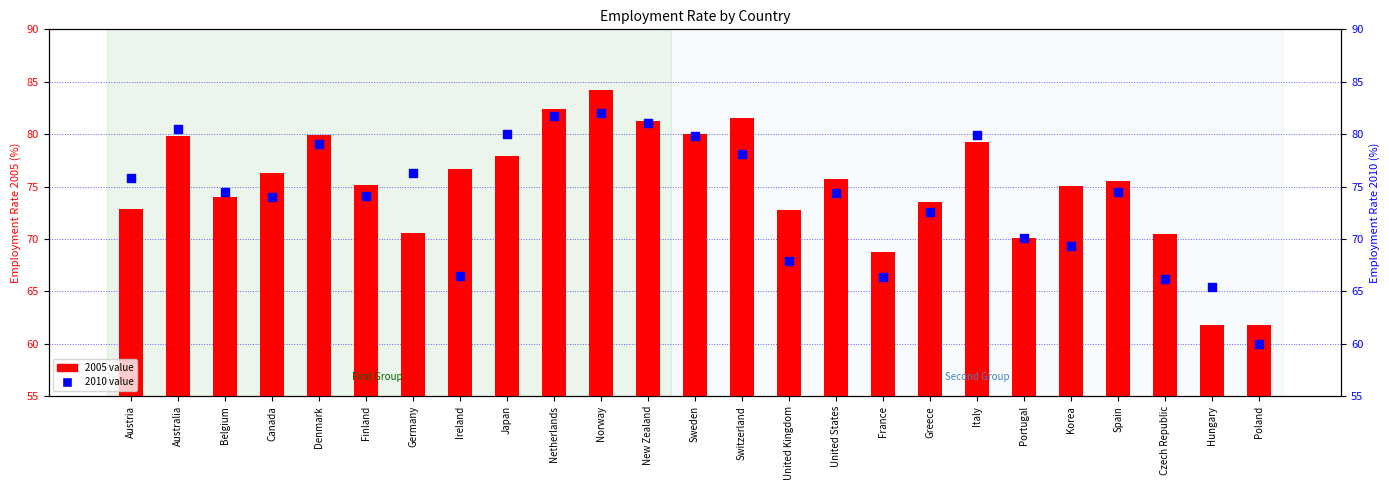

At which category is the sum across all series the highest?

Norway